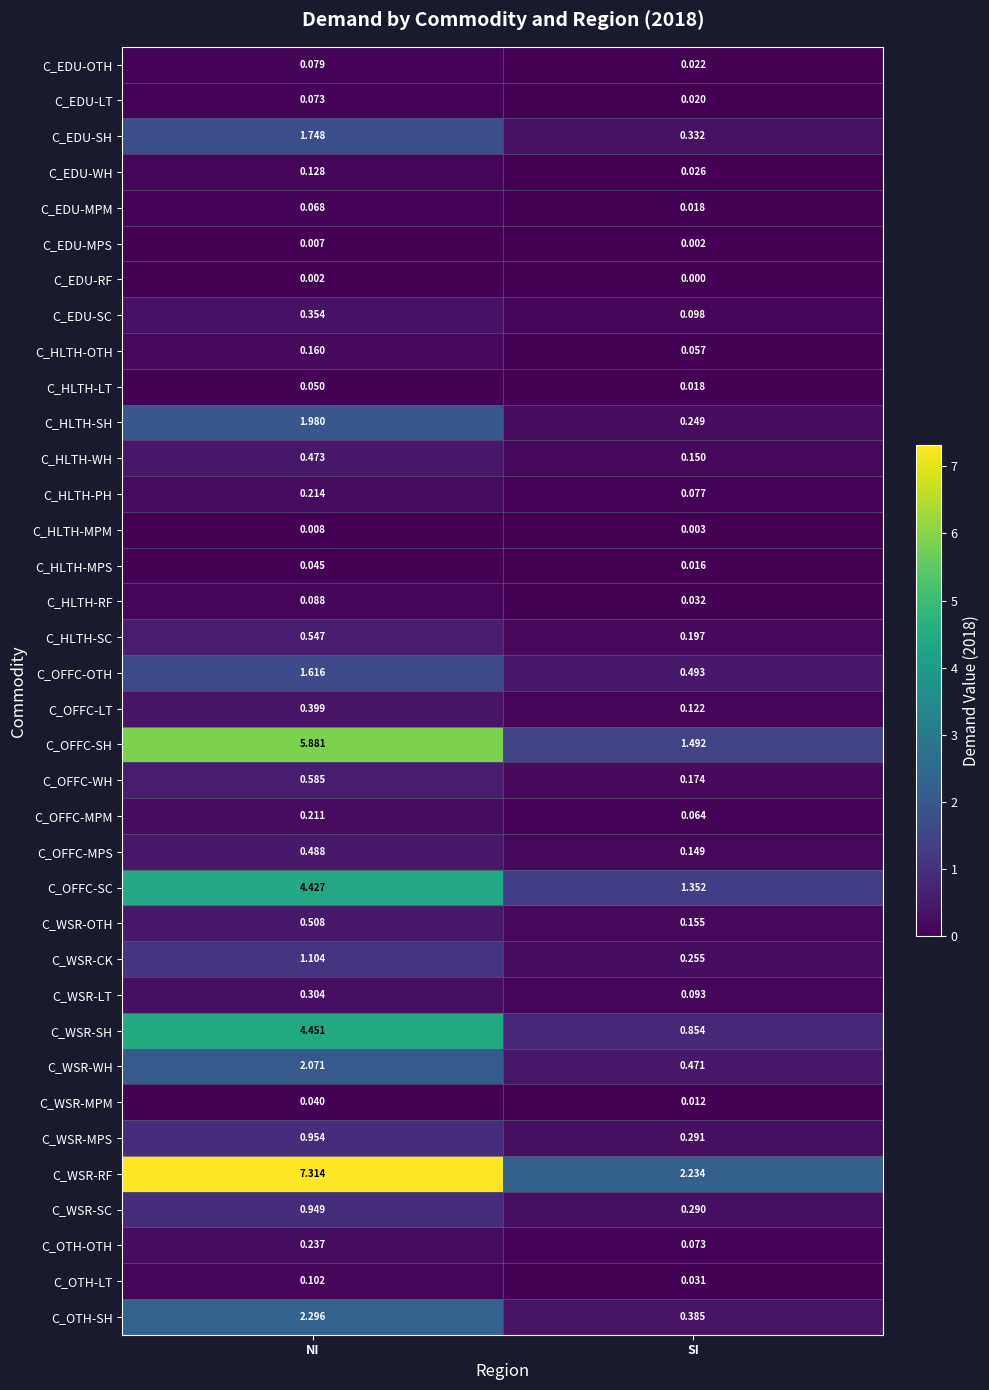

Count the number of categories in the chart.

2